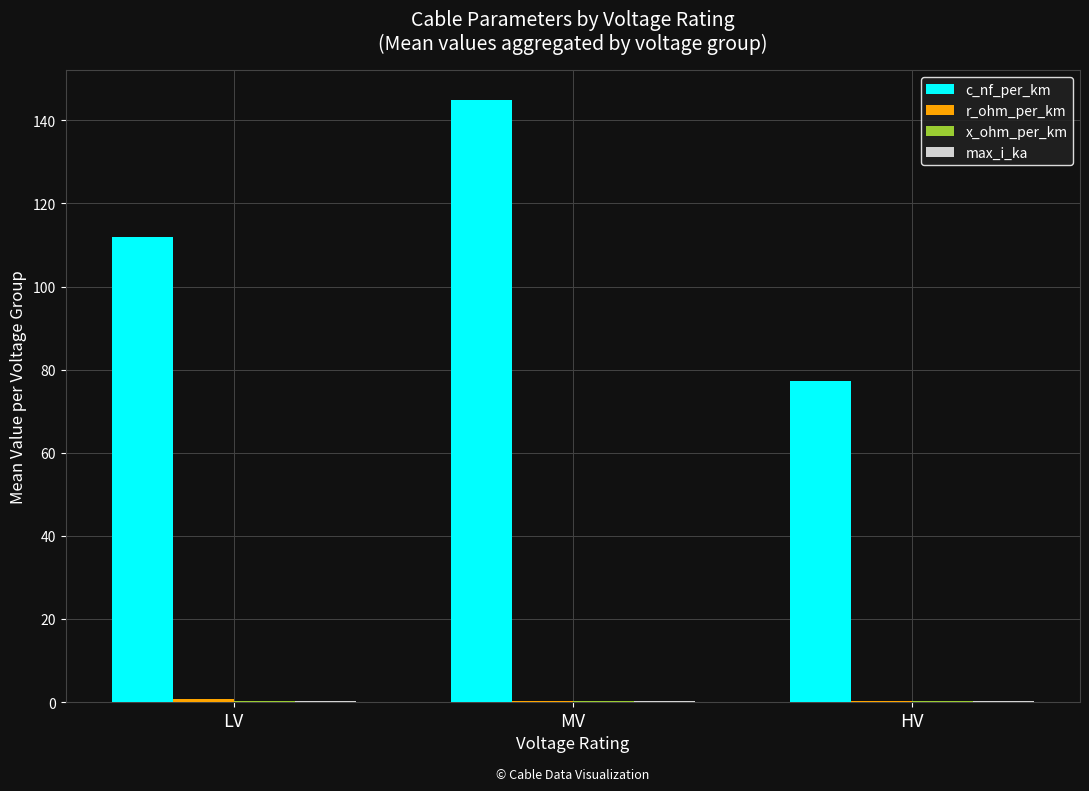

At which category is the sum across all series the highest?

MV